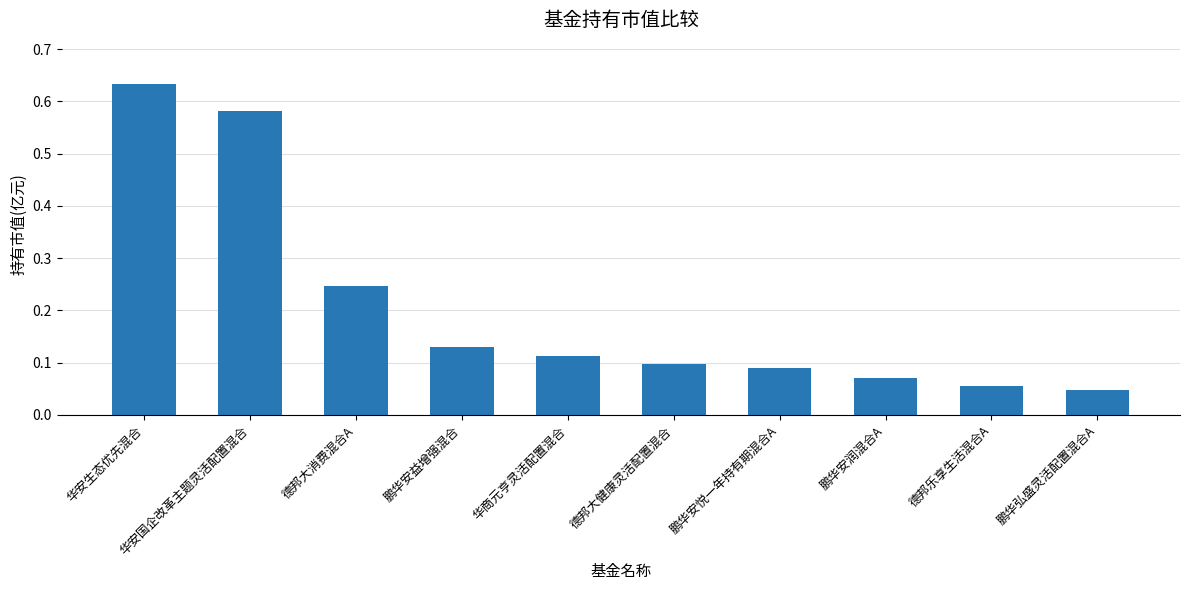

Which has a higher value, 鹏华安益增强混合 or 鹏华安悦一年持有期混合A?

鹏华安益增强混合